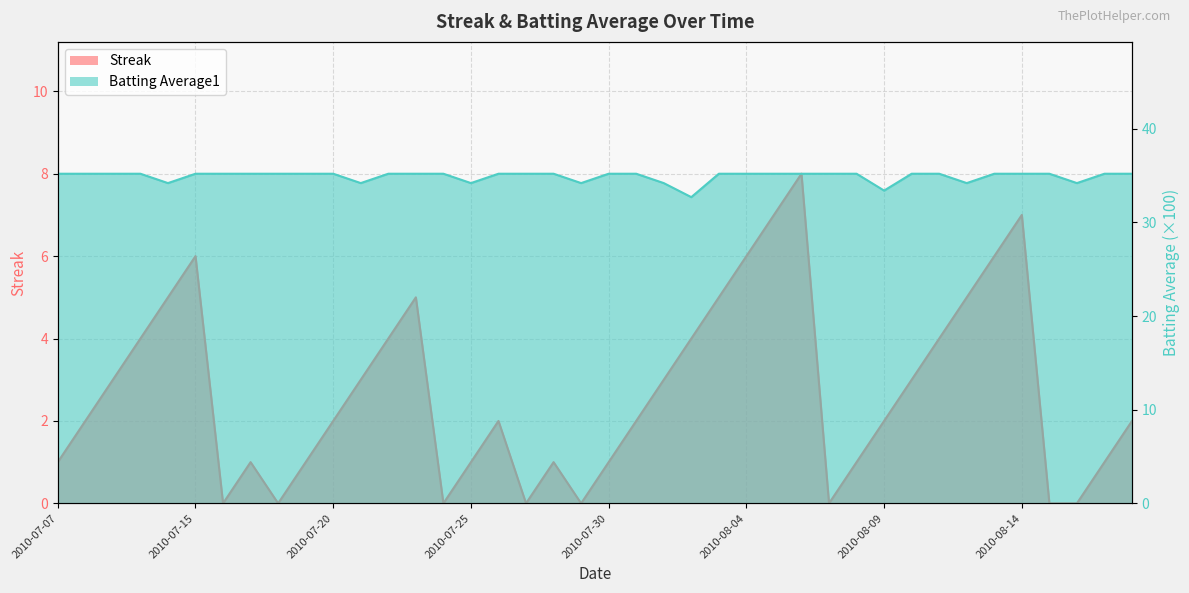

List the series in order of their overall mean, lowest first.

Streak, Batting Average1